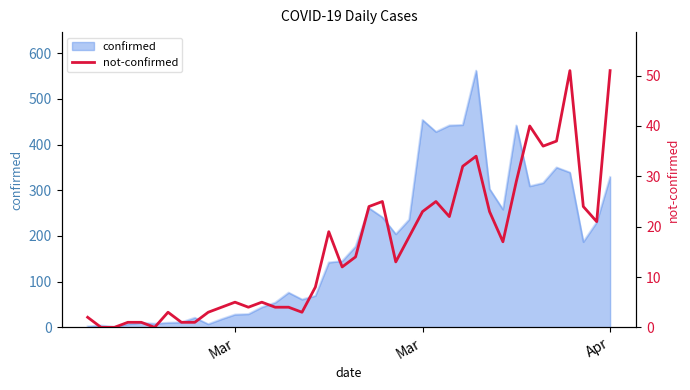

Which label corresponds to the smallest value in the chart?

Mar